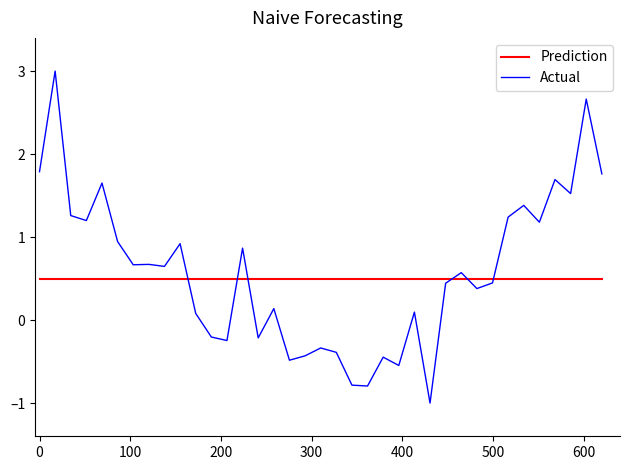

What are all the series names shown in the legend?

Prediction, Actual